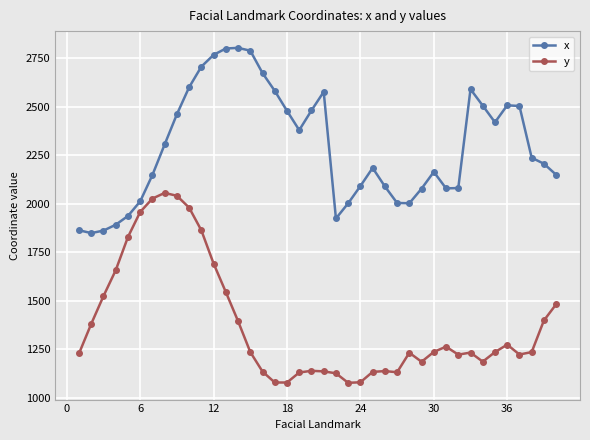

True or false: x has more than 2 interior local peaks.

True